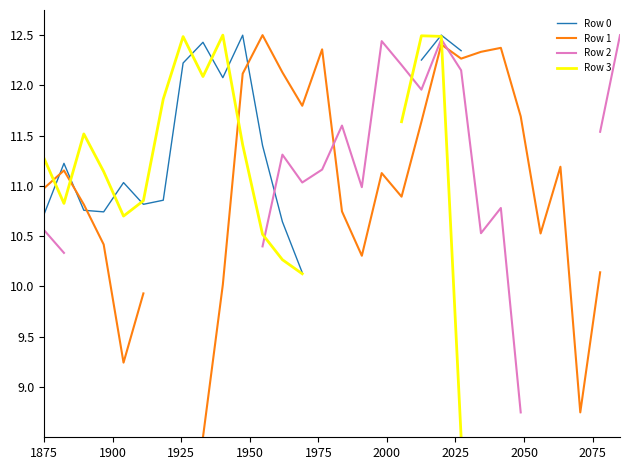

True or false: Row 3 and Row 1 cross at least once.

True